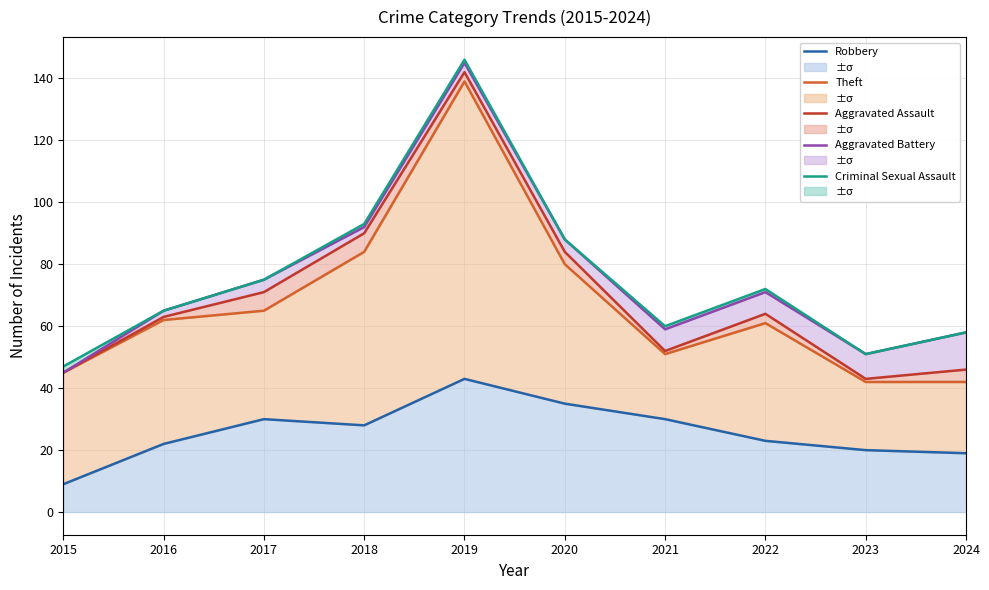

True or false: Robbery and Aggravated Assault cross at least once.

False